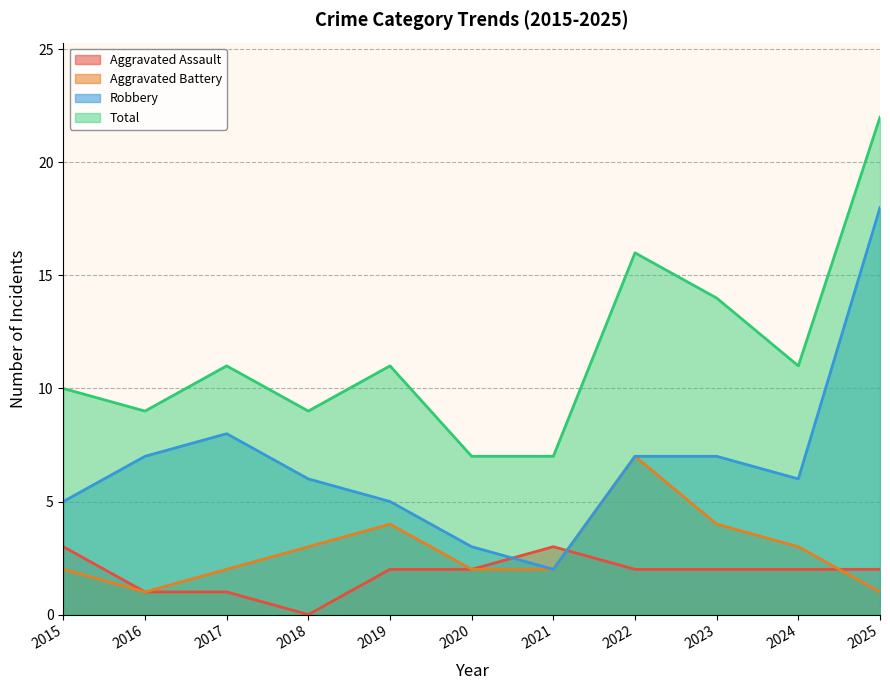

Which series has the widest spread of values?

Robbery